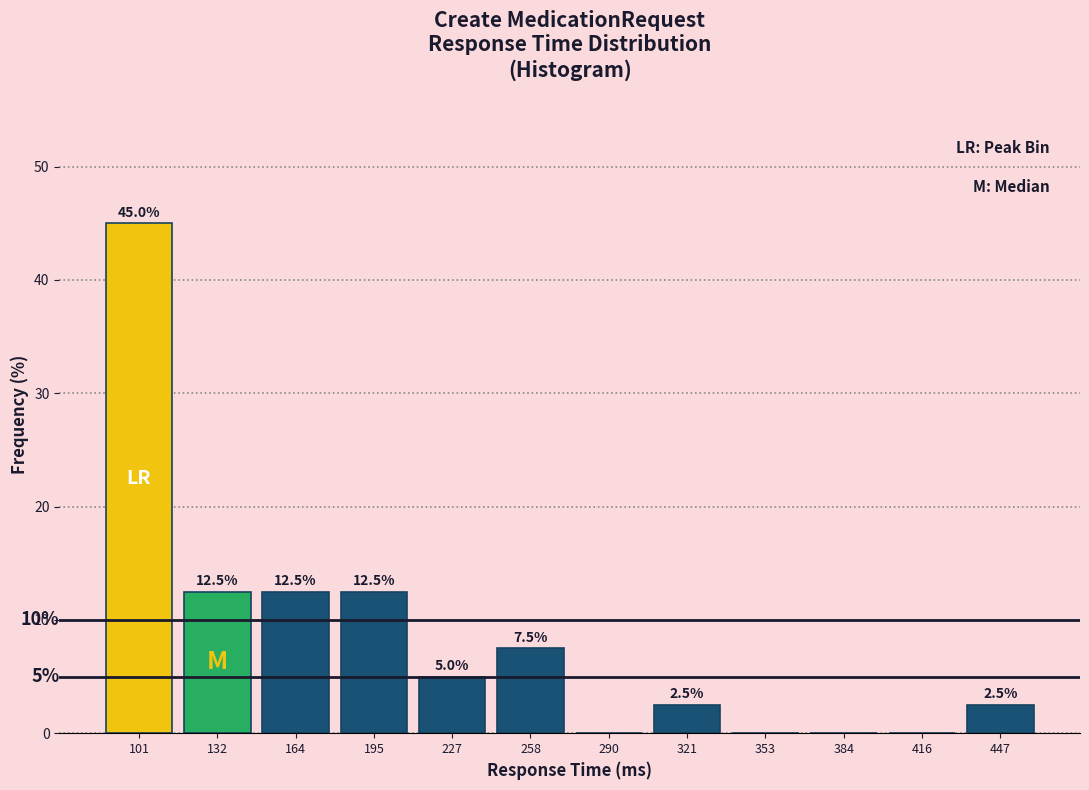

Which range on the x-axis has the tallest bar?

85 to 115